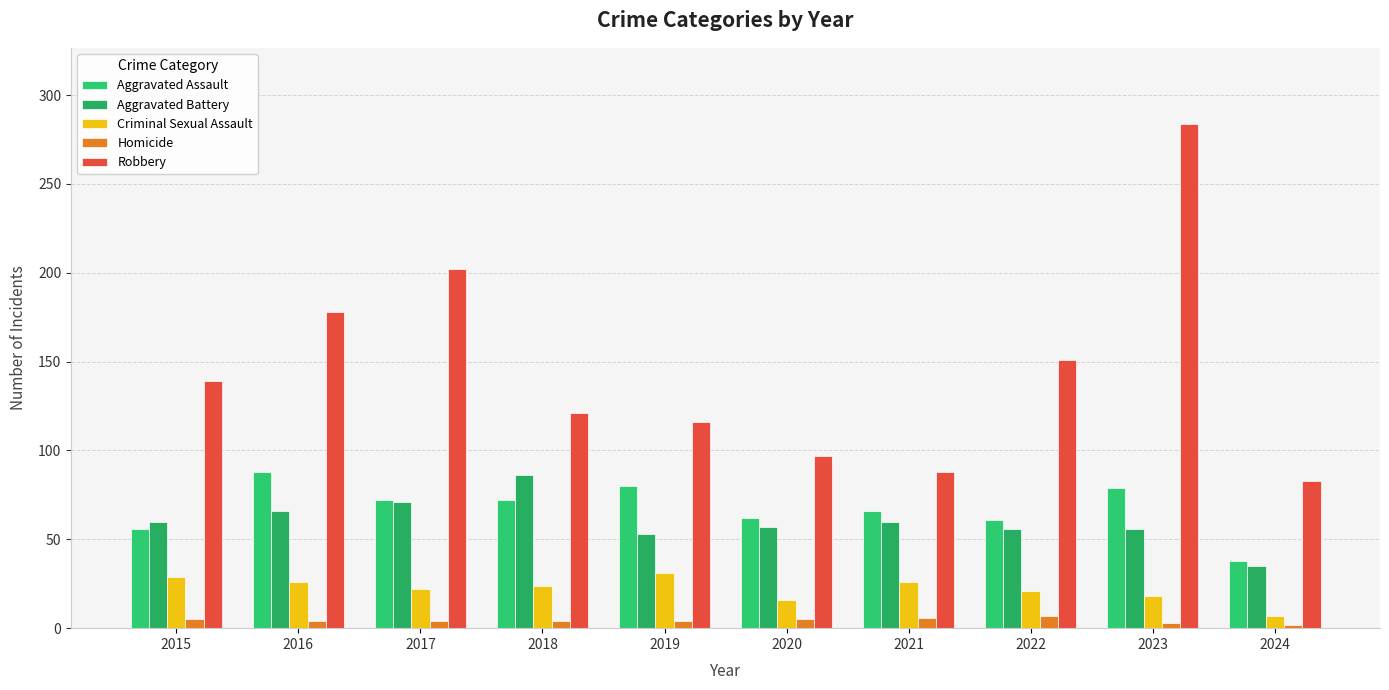

How many data points in Aggravated Assault are less than 72?

5